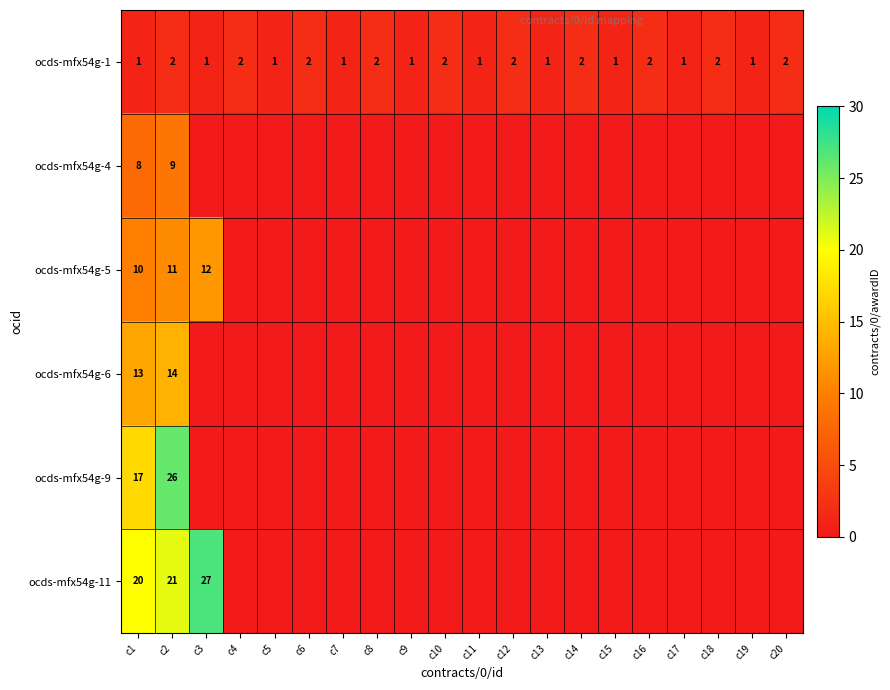

The value of ocds-mfx54g-5 at c3 is 12. True or false?

True